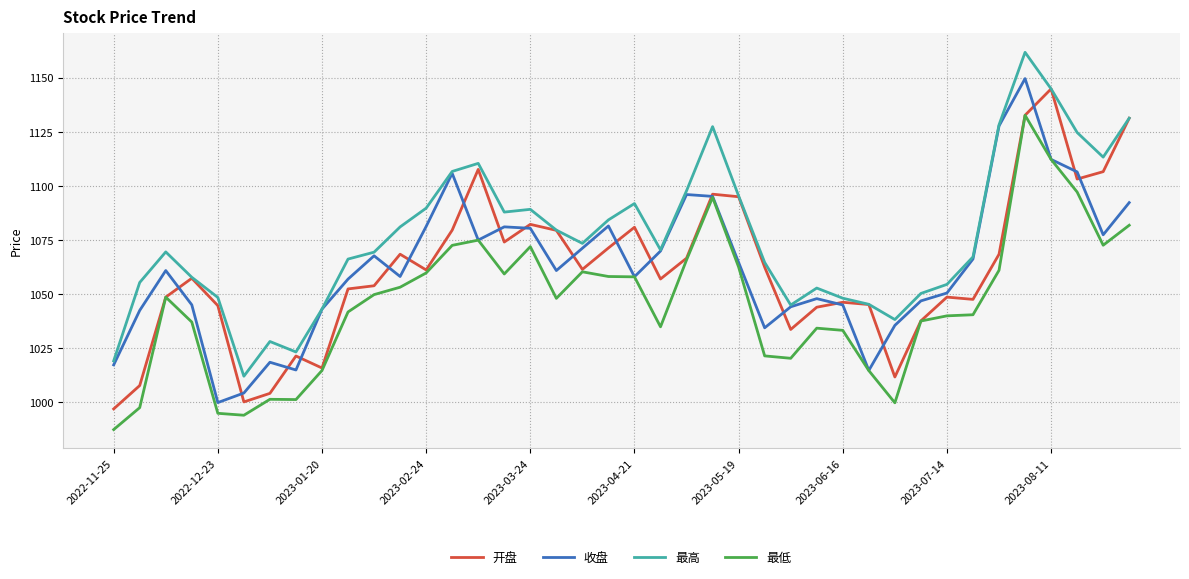

True or false: 最高 and 最低 cross at least once.

False